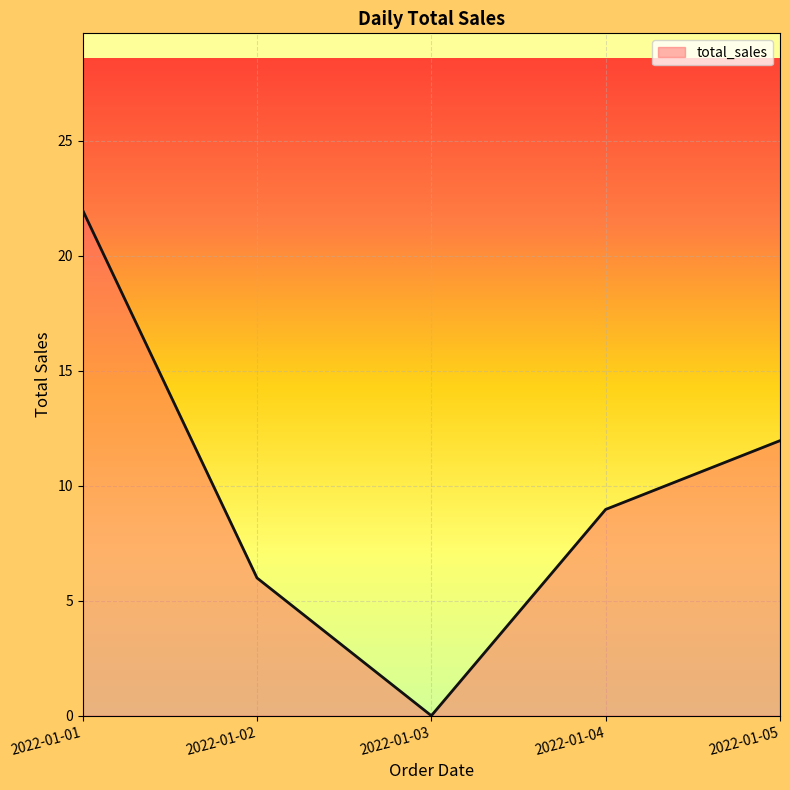

True or false: there are more than 0 points higher than both neighbors.

False